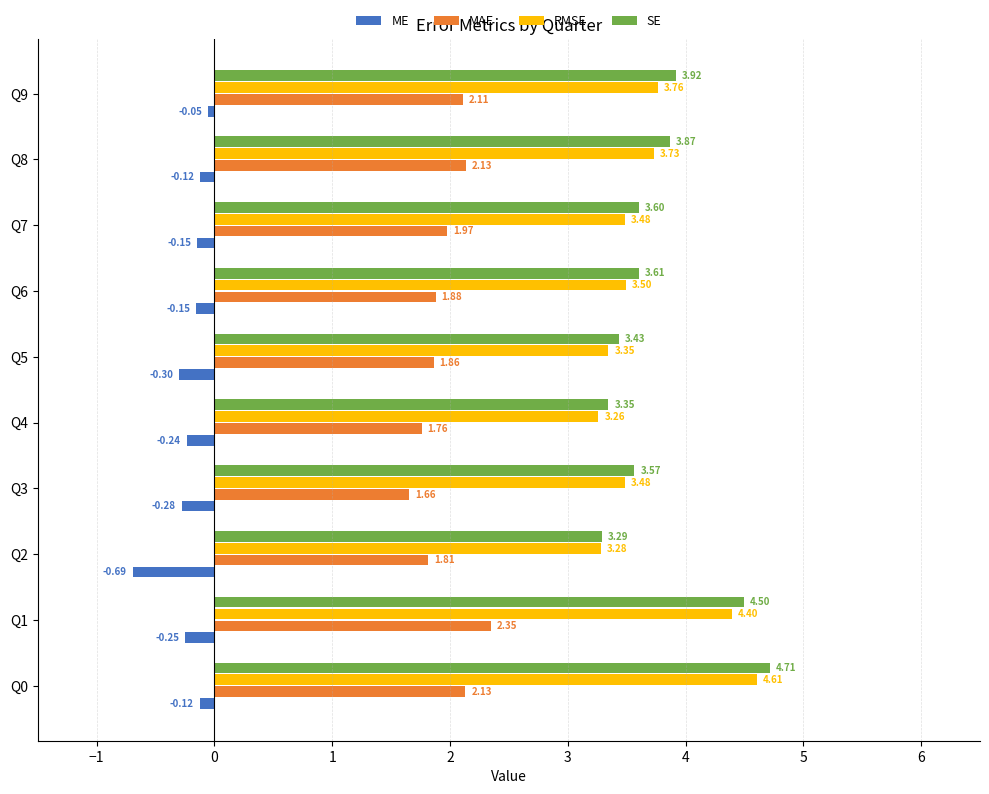

Between Q5 and Q8, which series saw the biggest shift?

SE